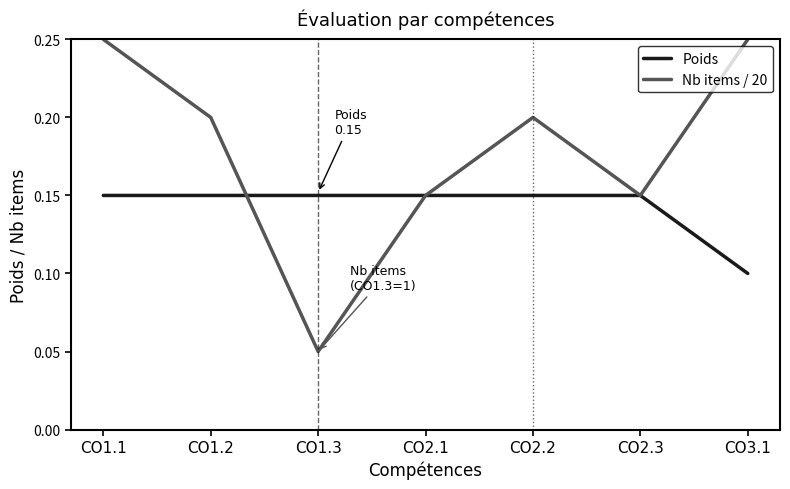

What position from the right is CO1.2?

6